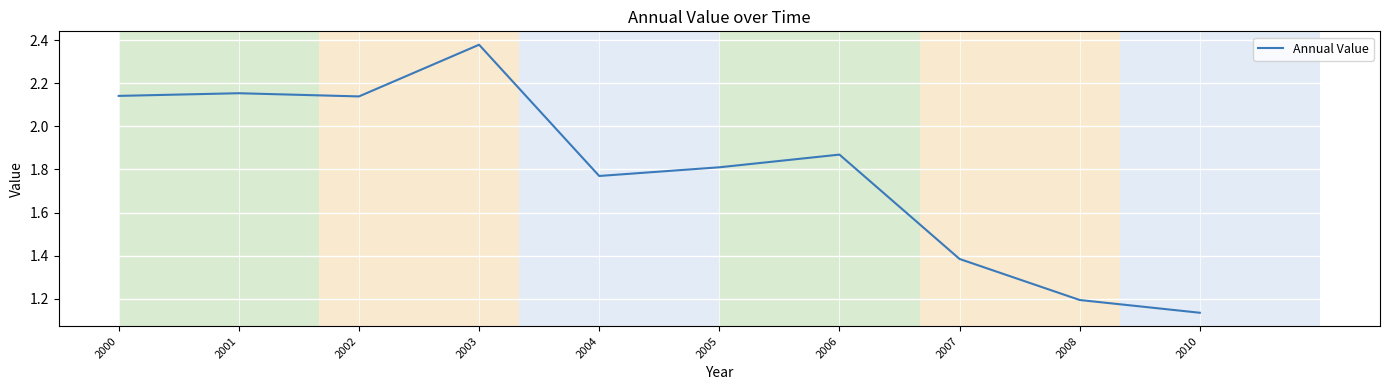

Approximately how many times larger is the value at 2008 compared to 2007?

0.9